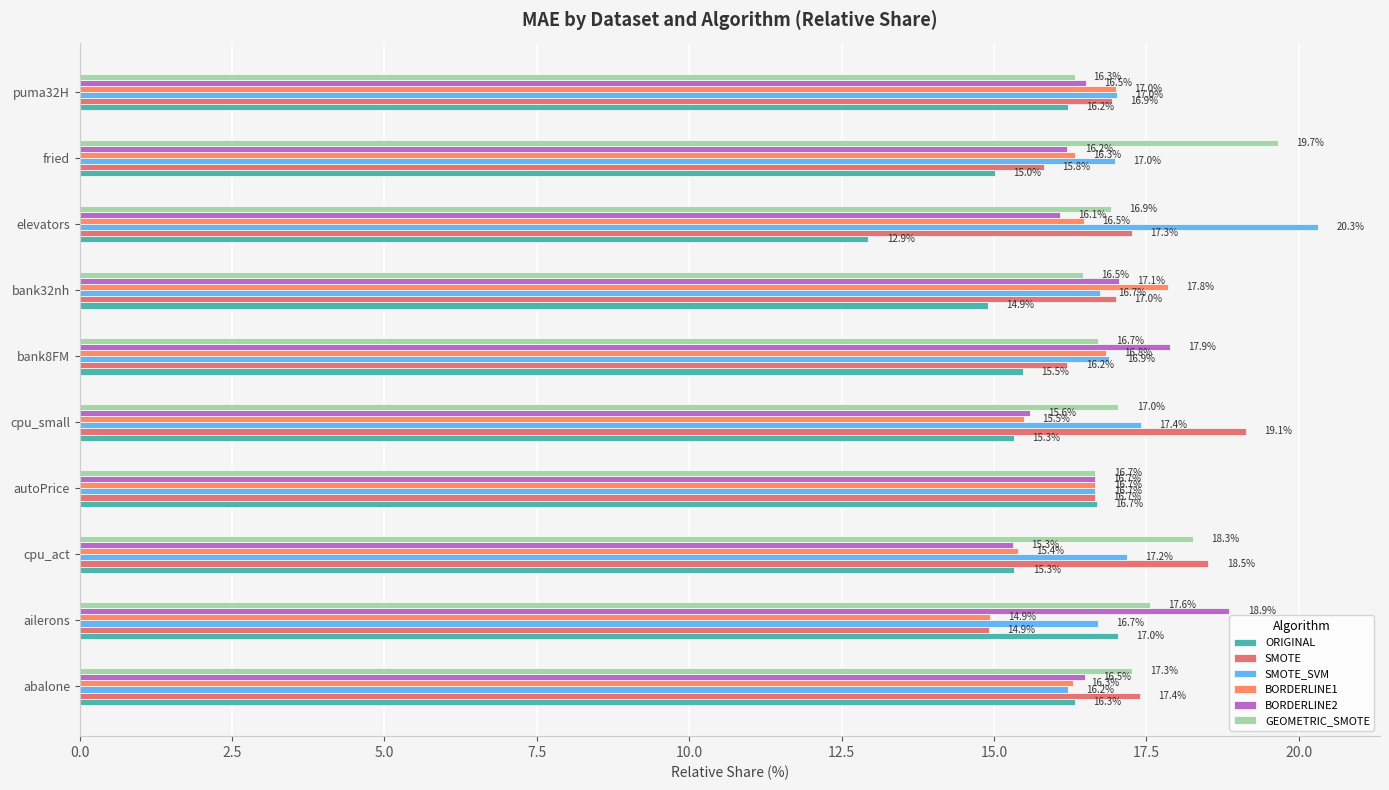

How many data points in BORDERLINE1 are above 16?

7